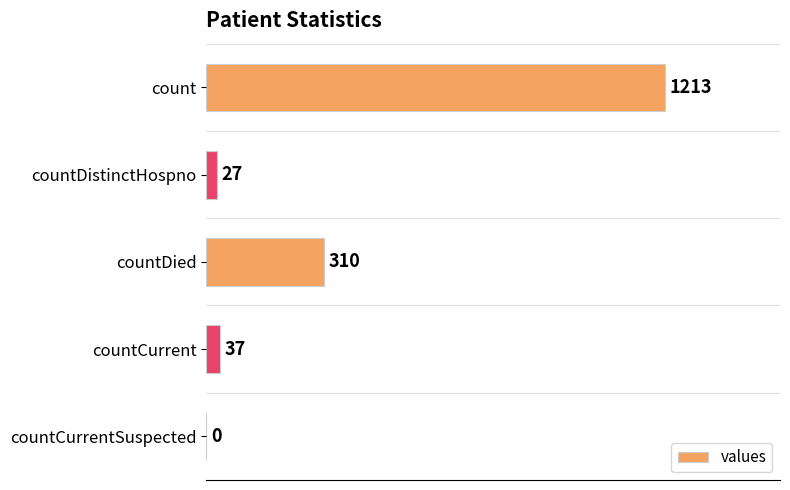

What value does the data have at countDied, to the nearest 10?

310